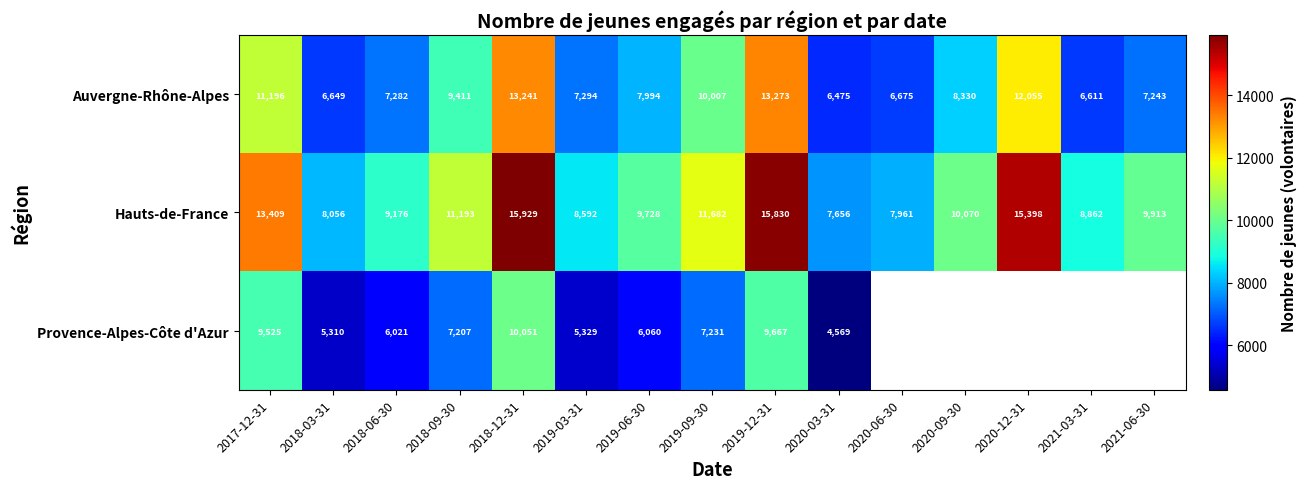

Rank the series at 2019-03-31 from lowest to highest value.

Provence-Alpes-Côte d'Azur, Auvergne-Rhône-Alpes, Hauts-de-France